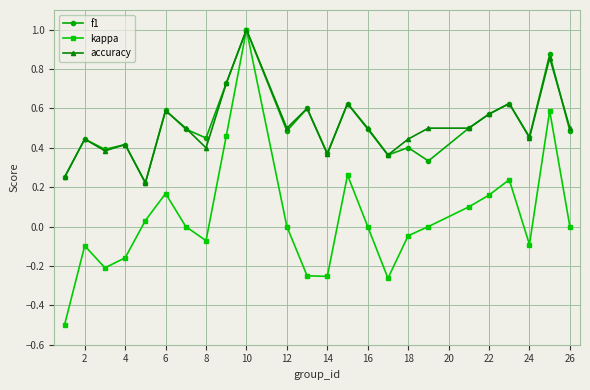

True or false: kappa has more than 0 points higher than both neighbors.

True